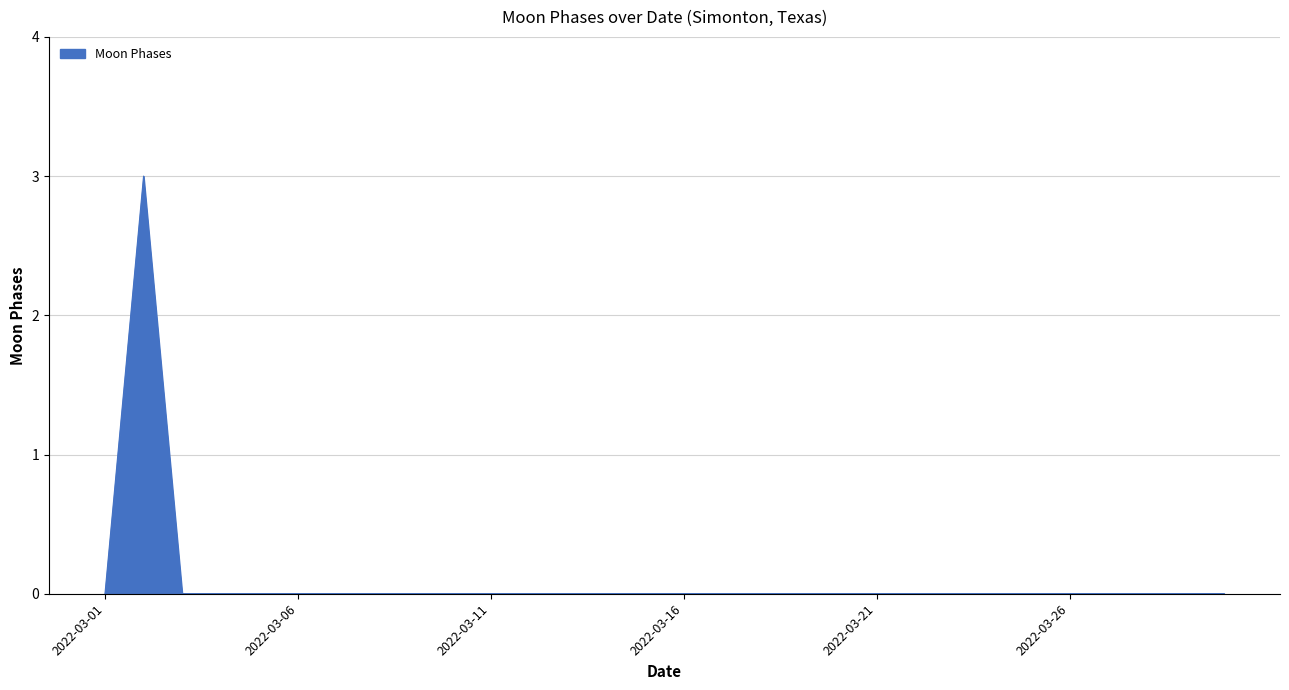

Does the chart display data point markers on the line(s)?

No